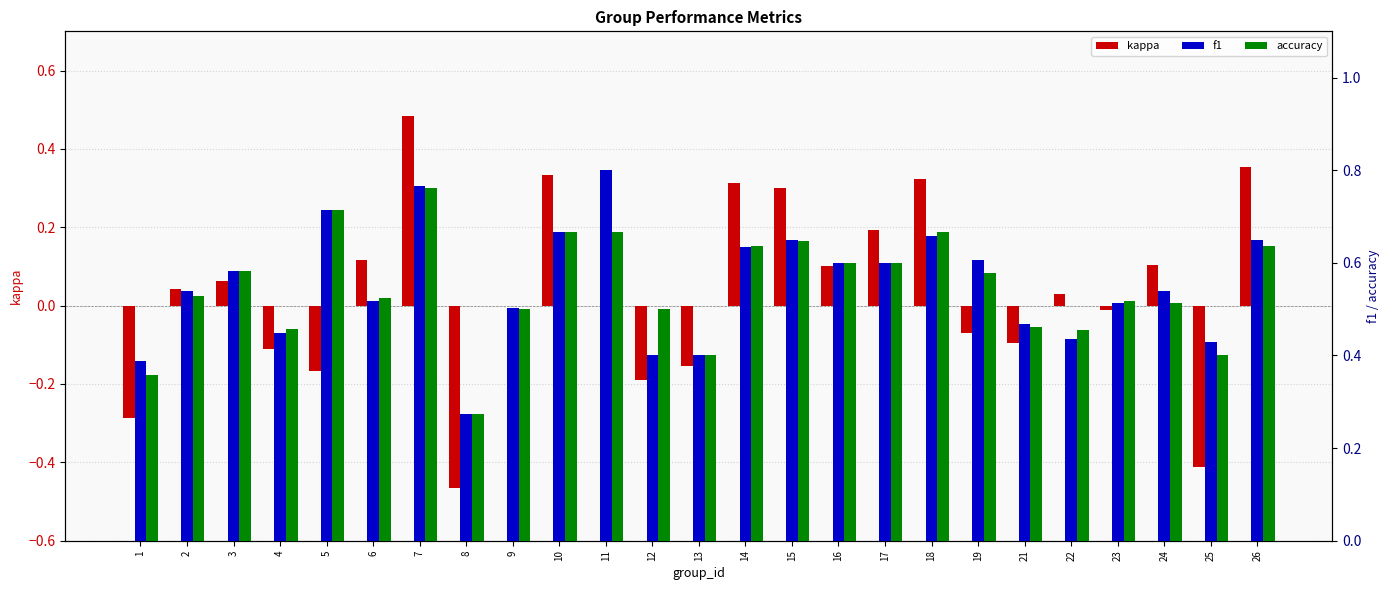

Reading left to right, transcribe all the data shown in this chart.

kappa: 1=-0.3	2=0.0	3=0.1	4=-0.1	5=-0.2	6=0.1	7=0.5	8=-0.5	9=0.0	10=0.3	11=0.0	12=-0.2	13=-0.2	14=0.3	15=0.3	16=0.1	17=0.2	18=0.3	19=-0.1	21=-0.1	22=0.0	23=-0.0	24=0.1	25=-0.4	26=0.4
f1: 1=0.4	2=0.5	3=0.6	4=0.4	5=0.7	6=0.5	7=0.8	8=0.3	9=0.5	10=0.7	11=0.8	12=0.4	13=0.4	14=0.6	15=0.6	16=0.6	17=0.6	18=0.7	19=0.6	21=0.5	22=0.4	23=0.5	24=0.5	25=0.4	26=0.6
accuracy: 1=0.4	2=0.5	3=0.6	4=0.5	5=0.7	6=0.5	7=0.8	8=0.3	9=0.5	10=0.7	11=0.7	12=0.5	13=0.4	14=0.6	15=0.6	16=0.6	17=0.6	18=0.7	19=0.6	21=0.5	22=0.5	23=0.5	24=0.5	25=0.4	26=0.6